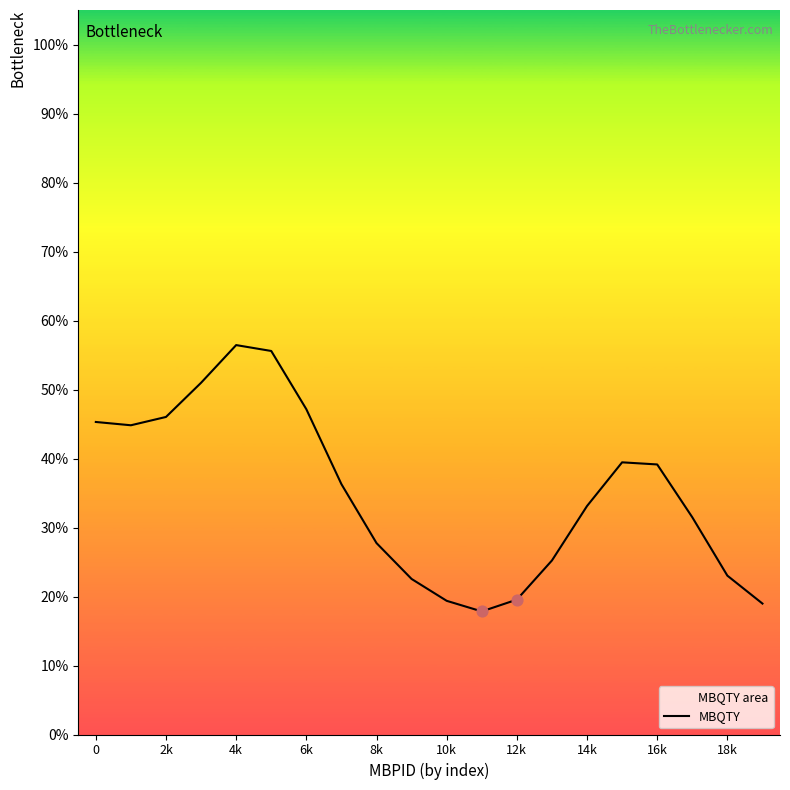

Between 14k and 12k, which is larger?

14k